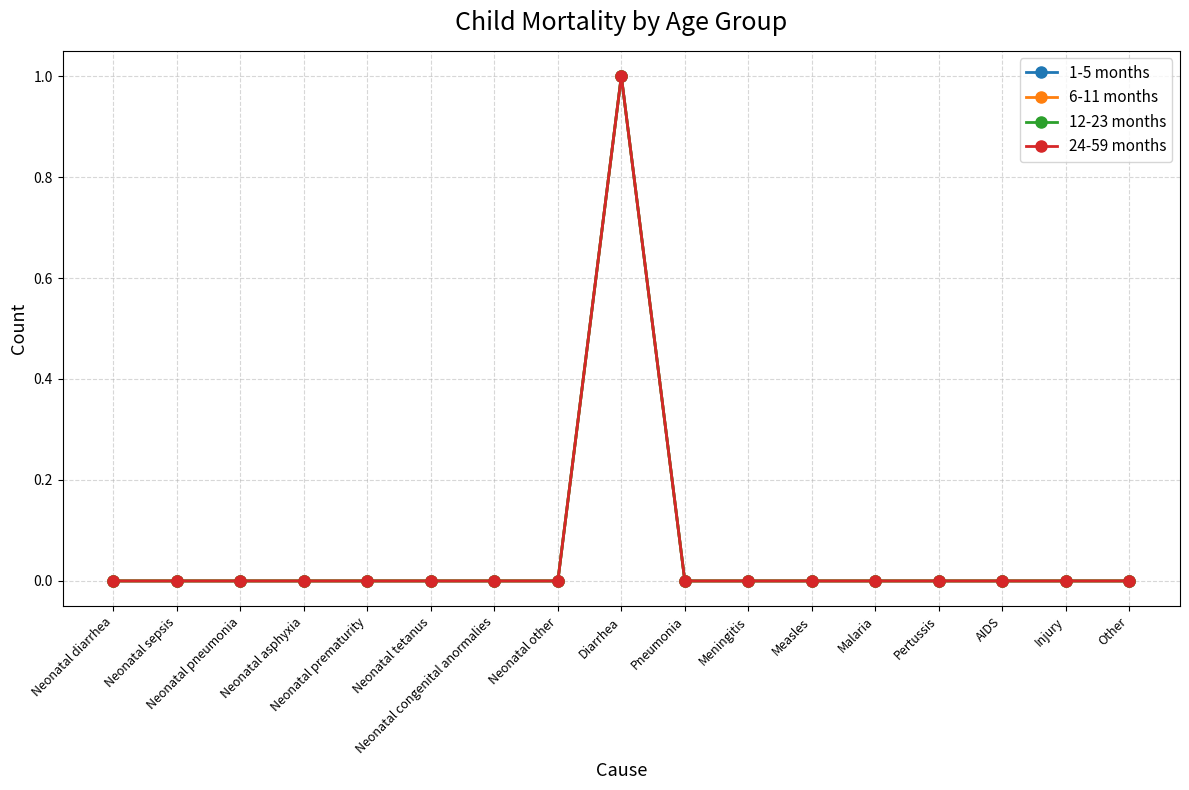

Does the chart have visible grid lines?

Yes